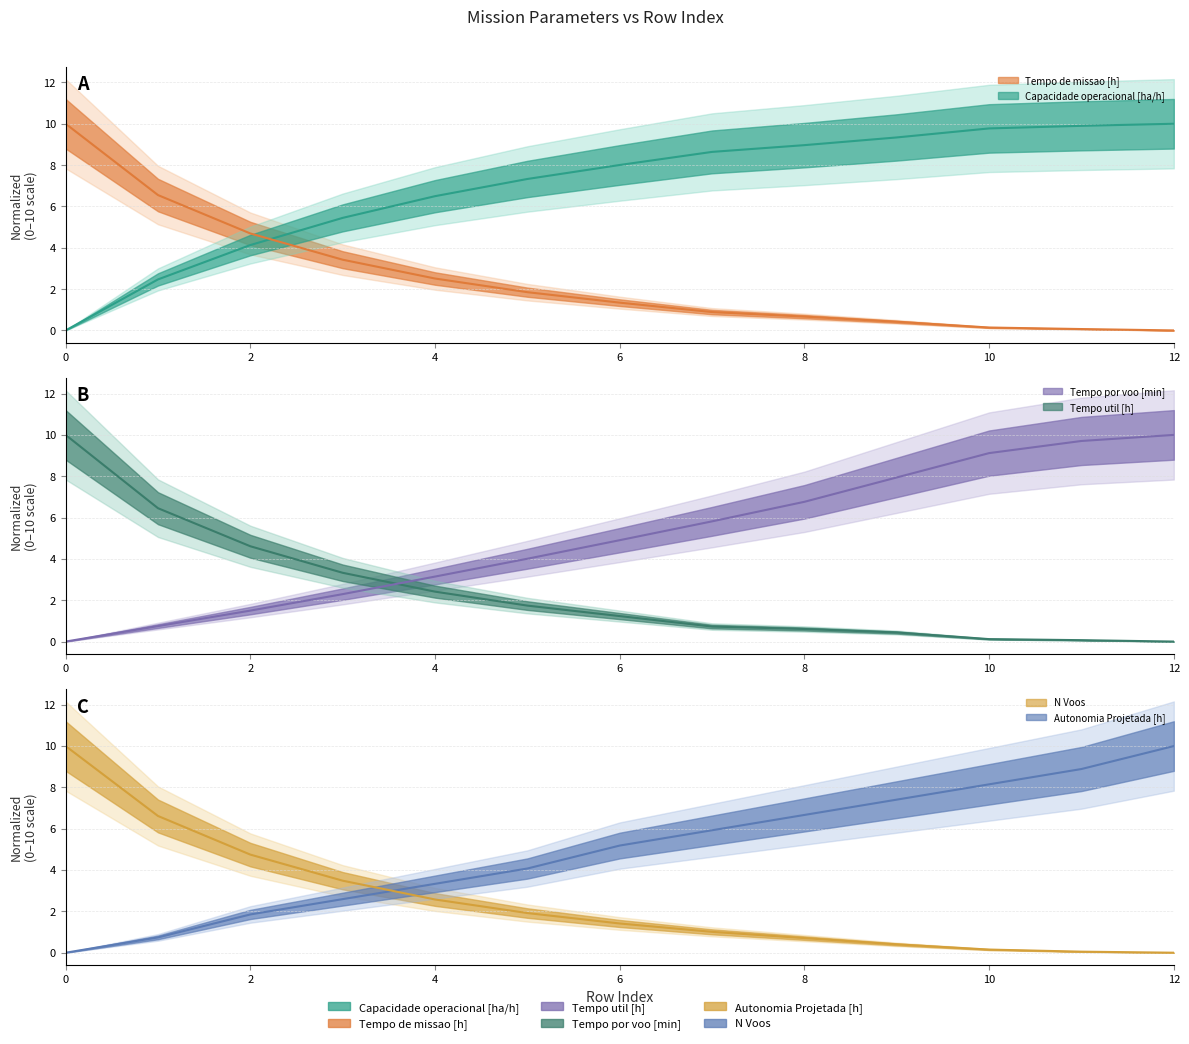

Which series has the widest spread of values?

Capacidade operacional [ha/h]